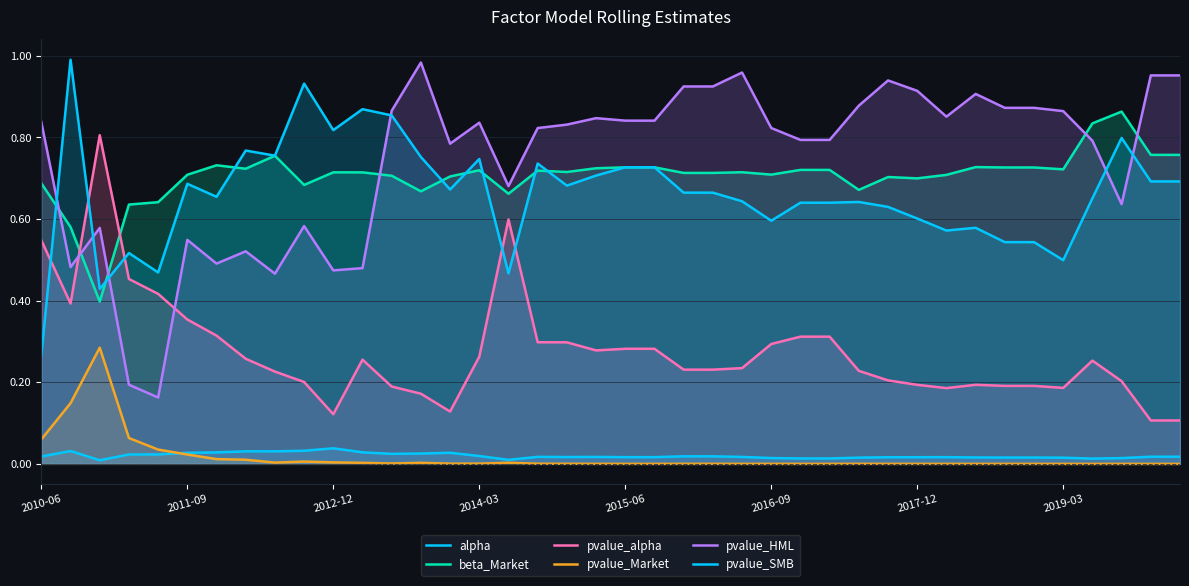

What is the difference between the pvalue_alpha values at 12 and 10?

0.1